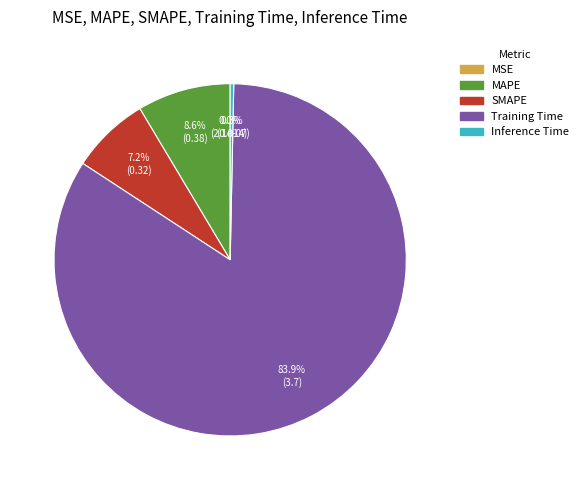

Is it true that MAPE is 14% of the pie?

False